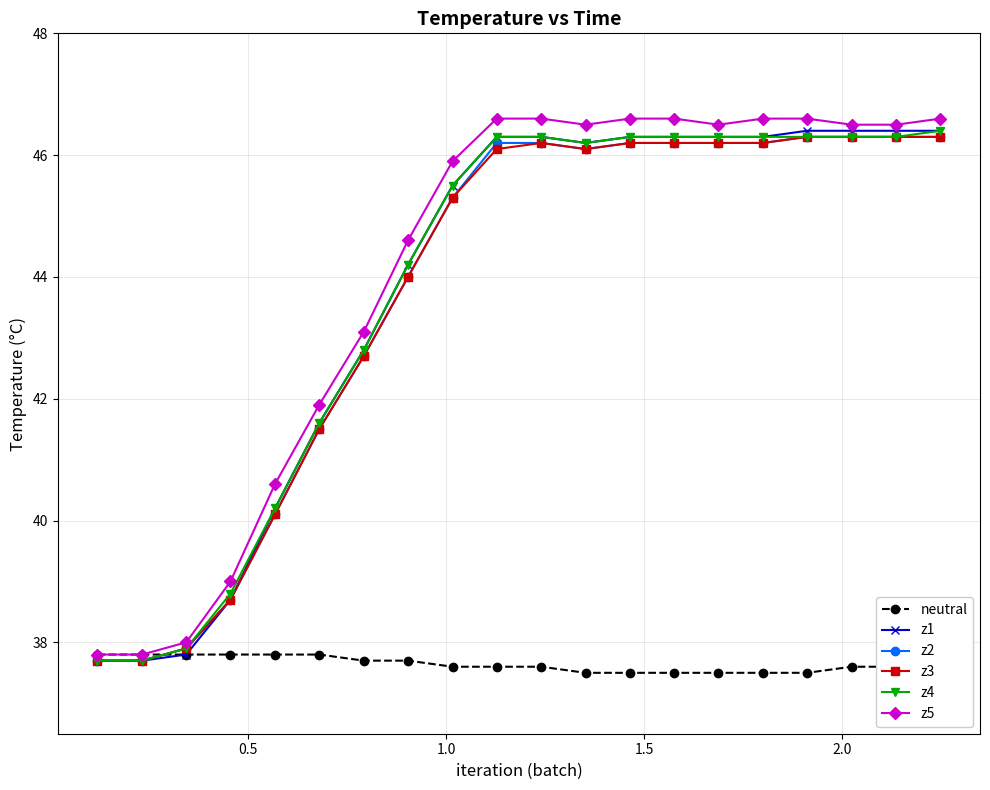

Which series has the widest spread of values?

z5